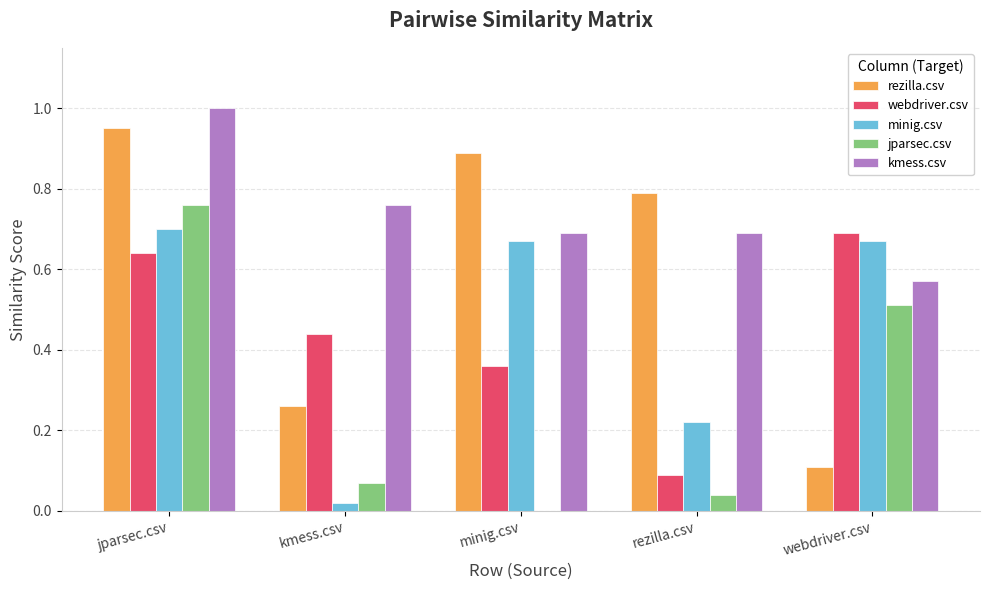

The minig.csv series shows 0.1 at rezilla.csv. True or false?

False